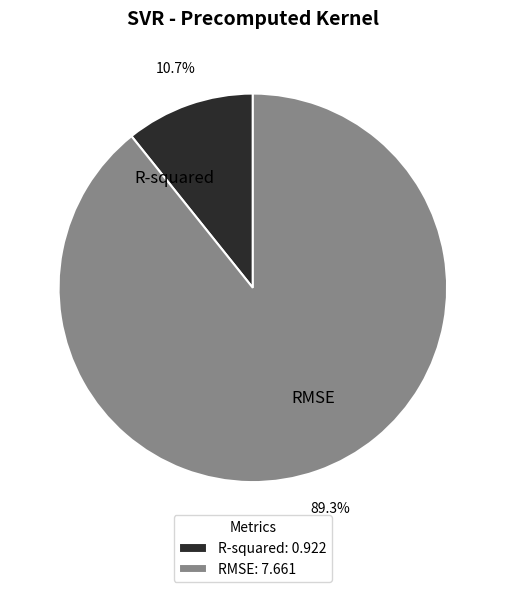

Which category has the smallest portion of the pie?

R-squared